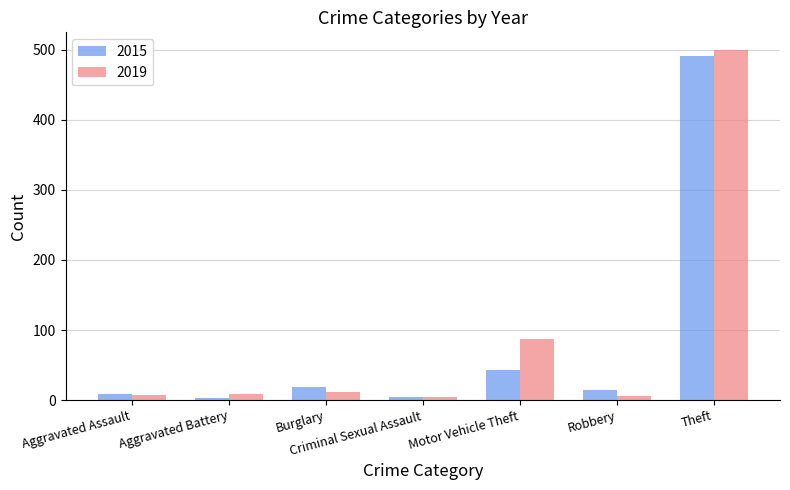

Count the number of data series in this chart.

2